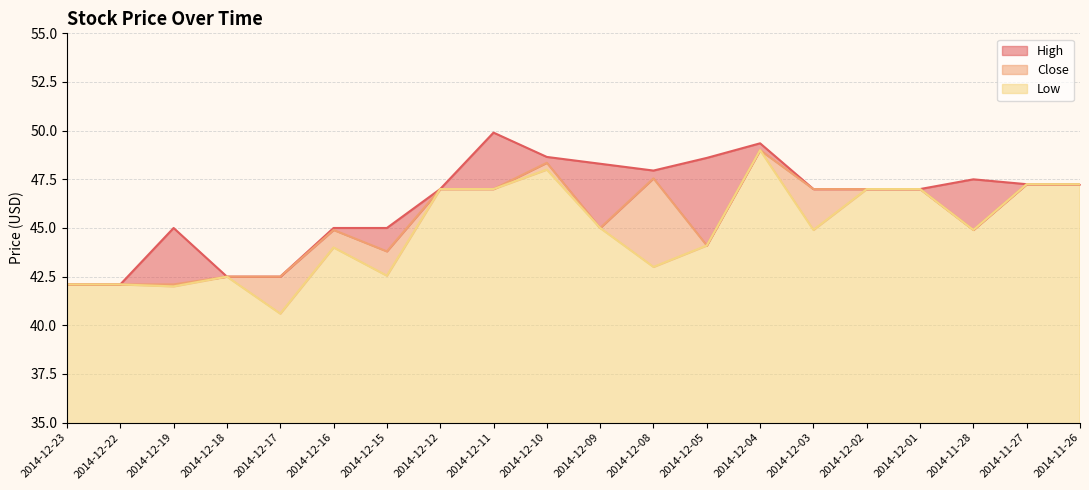

True or false: Close and High cross at least once.

False